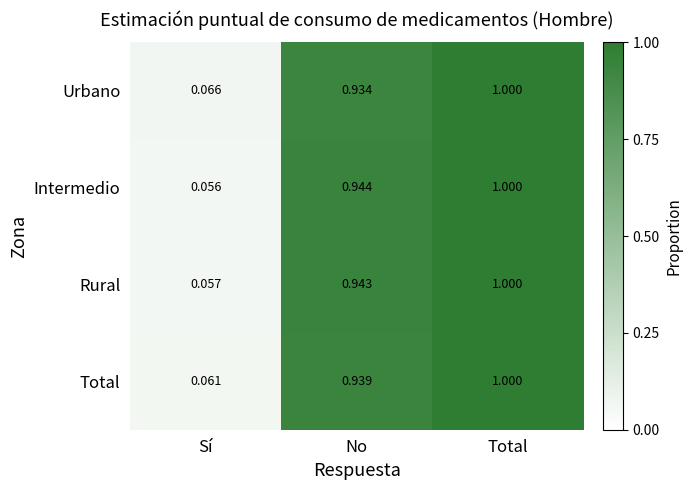

Rank the categories by Total value from highest to lowest.

Total, No, Sí